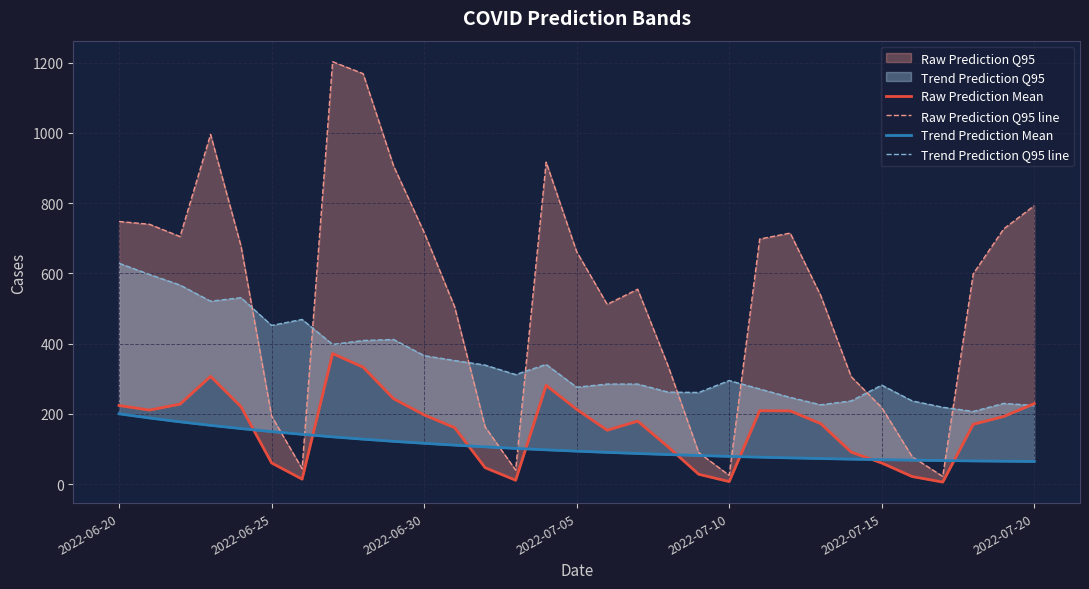

True or false: Raw Prediction Mean and Raw Prediction Q95 line cross at least once.

False